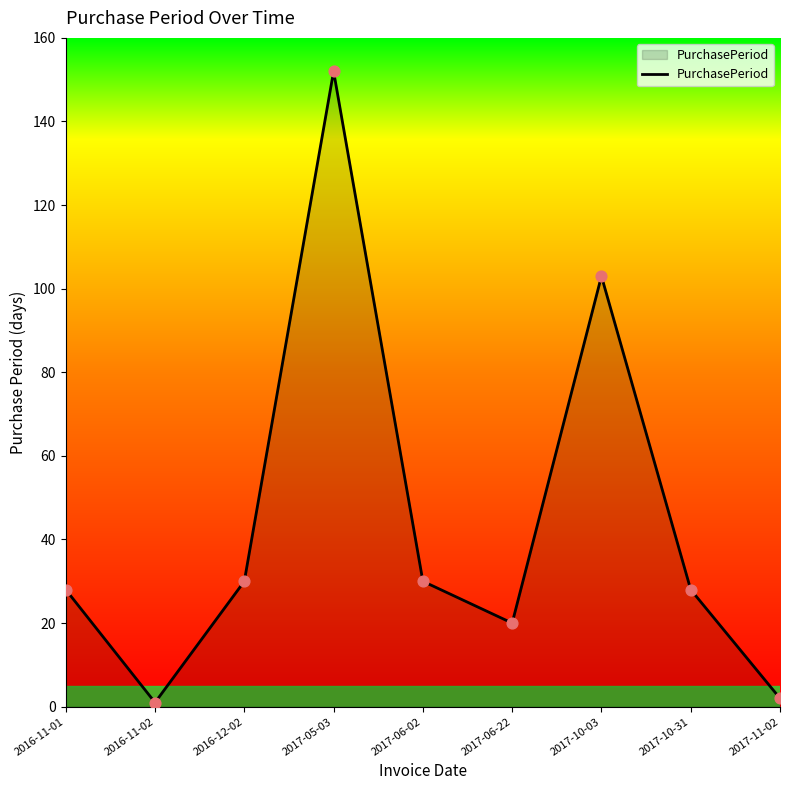

Approximately how many times larger is the value at 2017-11-02 compared to 2016-11-01?

0.1